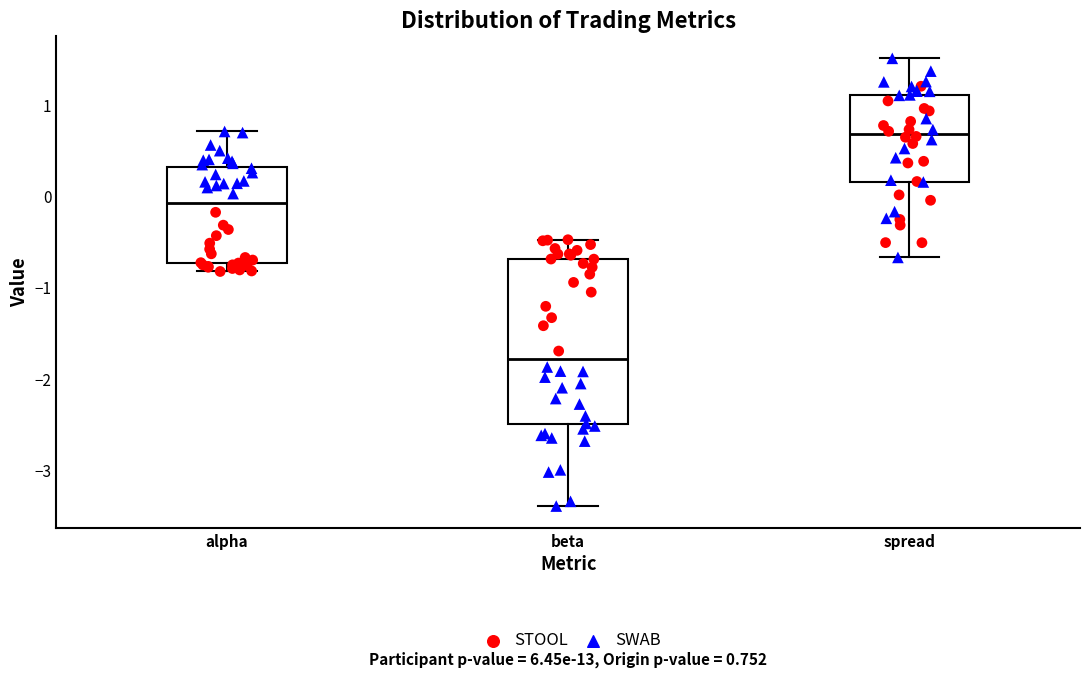

Which box is the tallest, from its lower edge to its upper edge?

beta